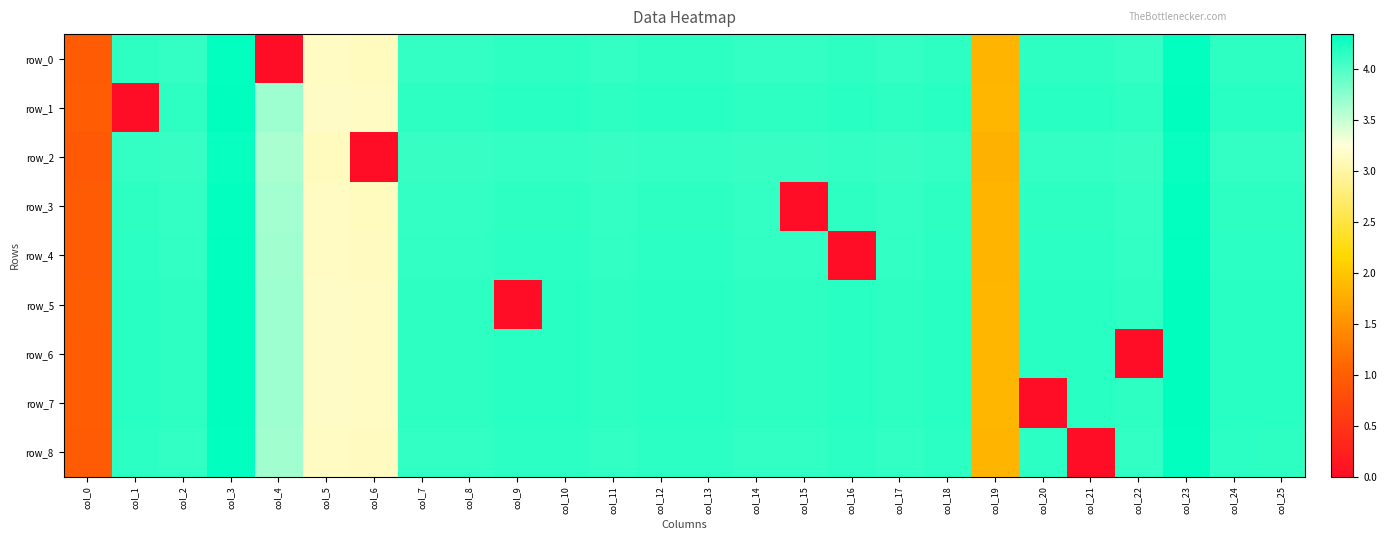

True or false: row_5 has a value of 4.2 at col_13.

True